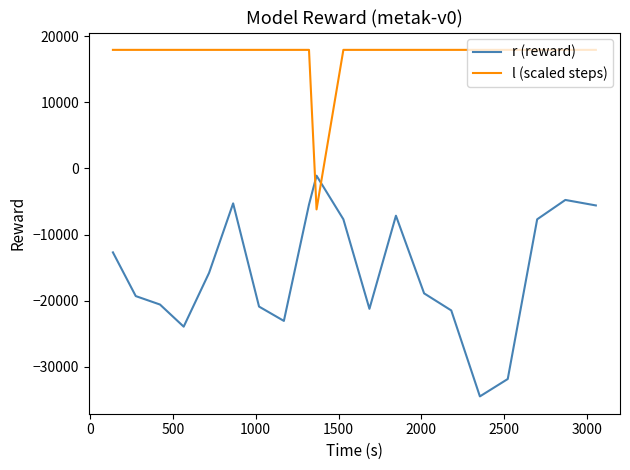

What are all the series names shown in the legend?

r (reward), l (scaled steps)